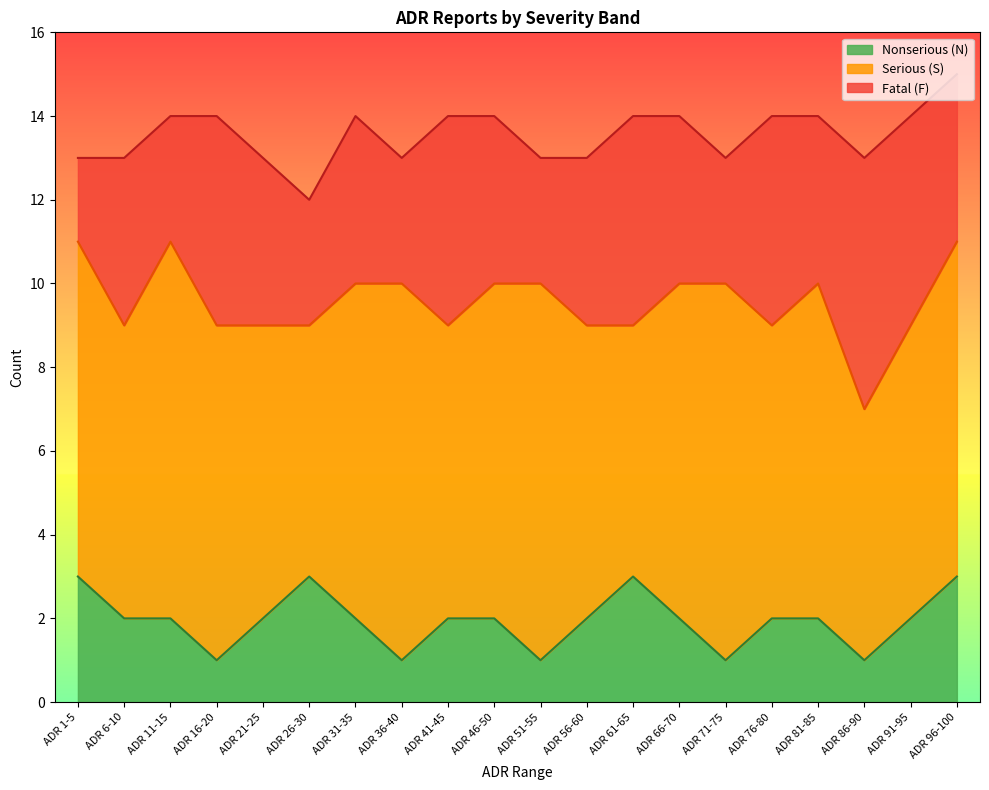

Where is Serious (S) nearest to the value 7?

ADR 6-10